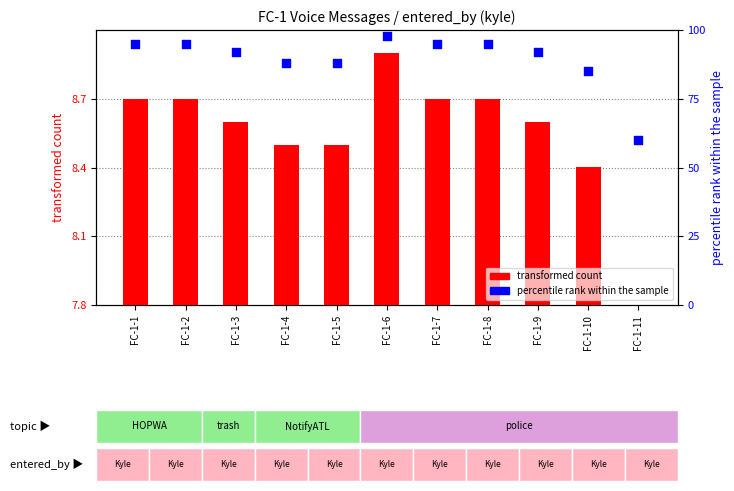

What are all the series names shown in the legend?

transformed count, percentile rank within the sample